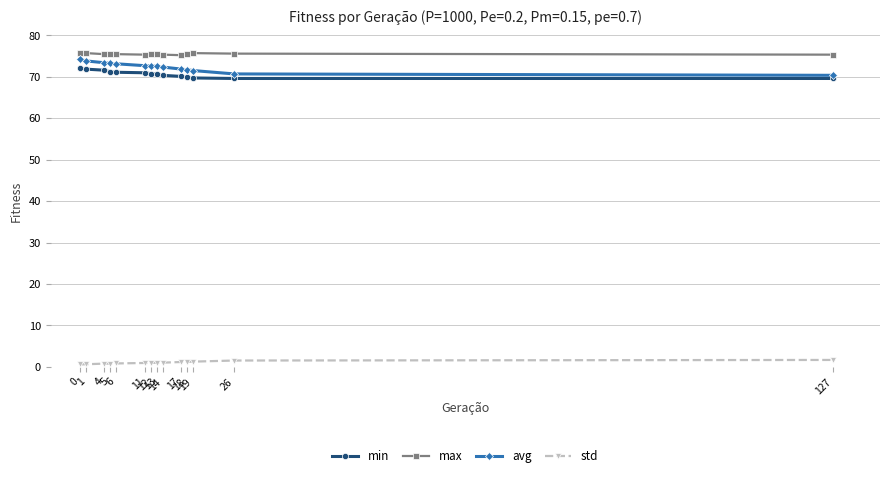

True or false: min and max cross at least once.

False